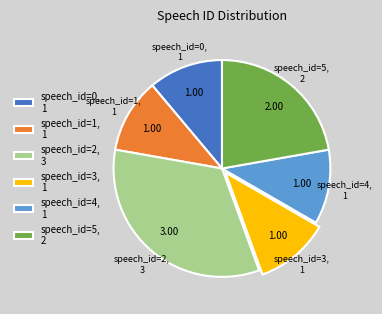

Between speech_id=5 and speech_id=4, which is larger?

speech_id=5